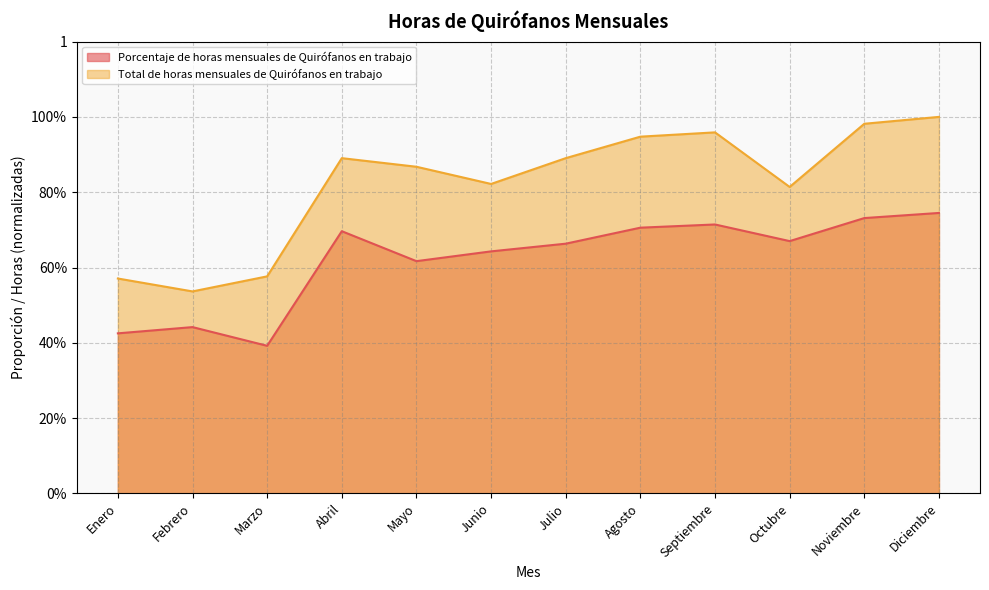

True or false: Total de horas mensuales de Quirófanos en trabajo and Porcentaje de horas mensuales de Quirófanos en trabajo cross at least once.

False